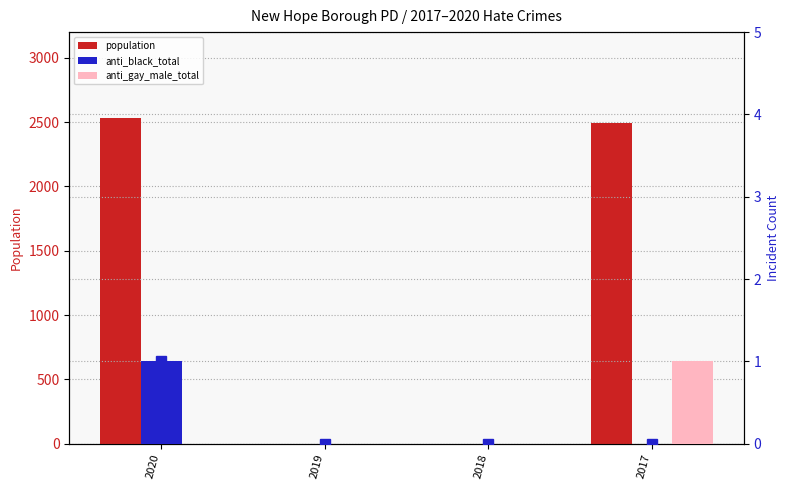

What are all the series names shown in the legend?

population, anti_black_total, anti_gay_male_total